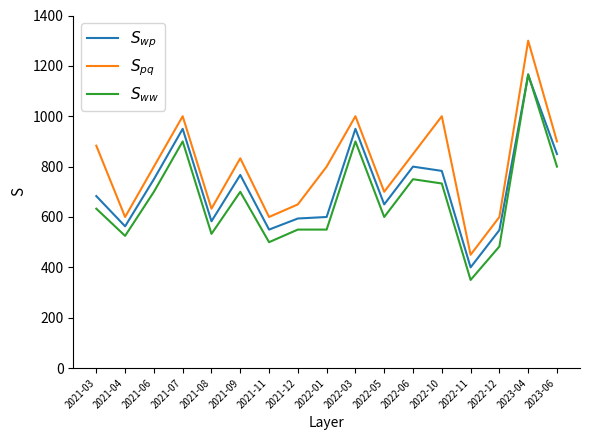

Which label corresponds to the largest value in the chart?

2023-04